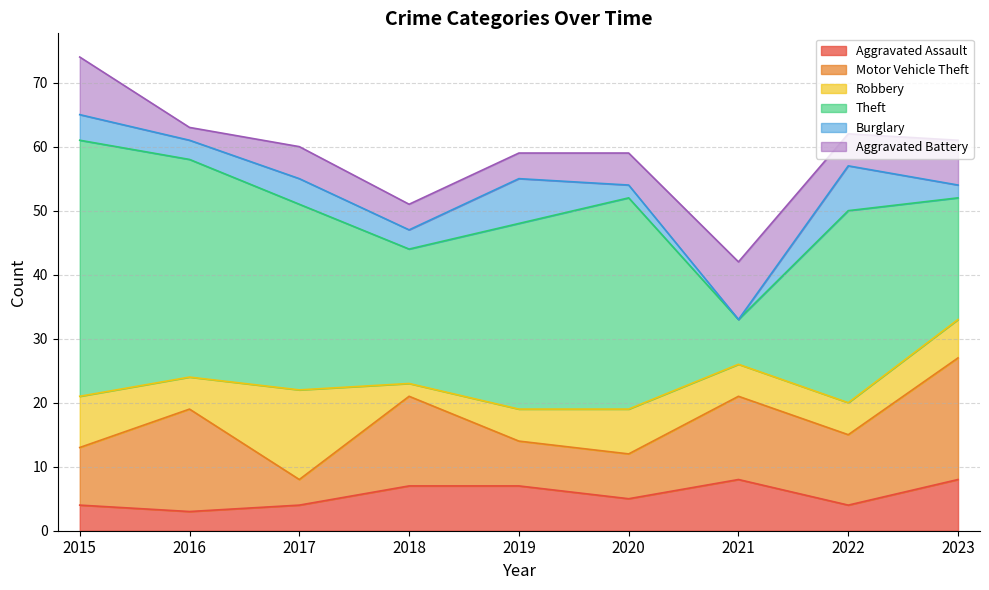

Which series has the widest spread of values?

Theft